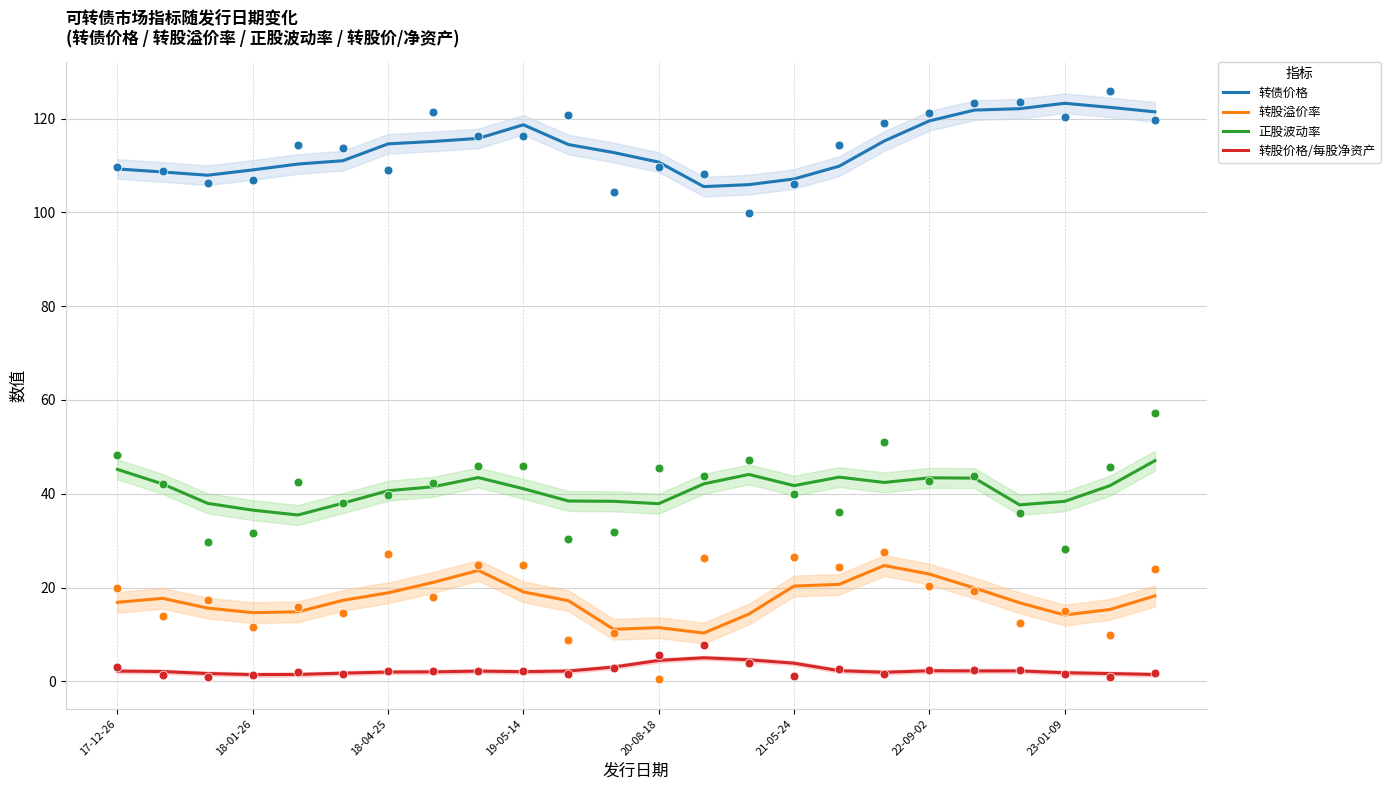

At which category is the sum across all series the highest?

23